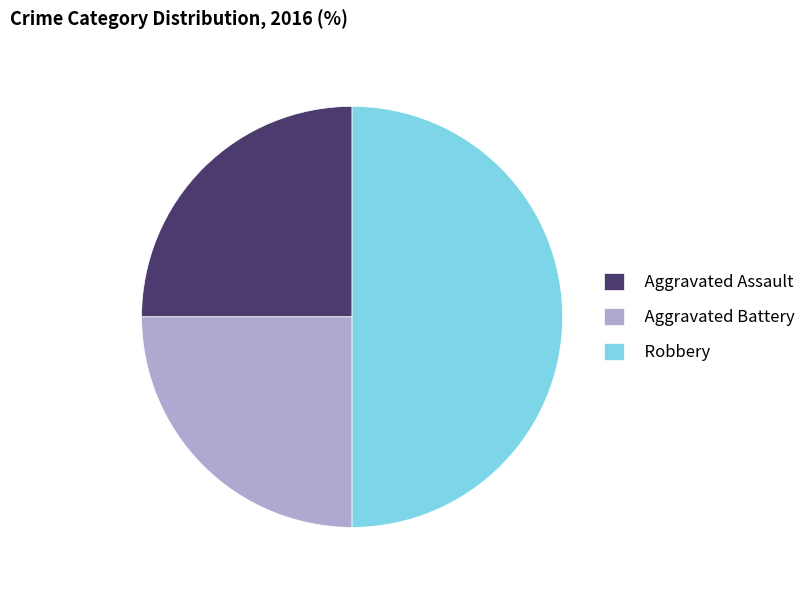

Between Aggravated Battery and Robbery, which is larger?

Robbery